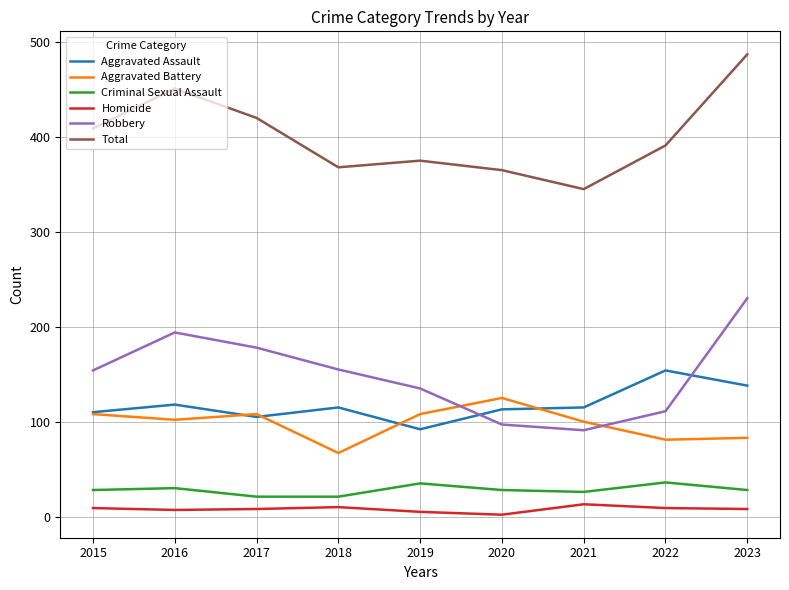

How many intersections are there between Robbery and Aggravated Battery?

2